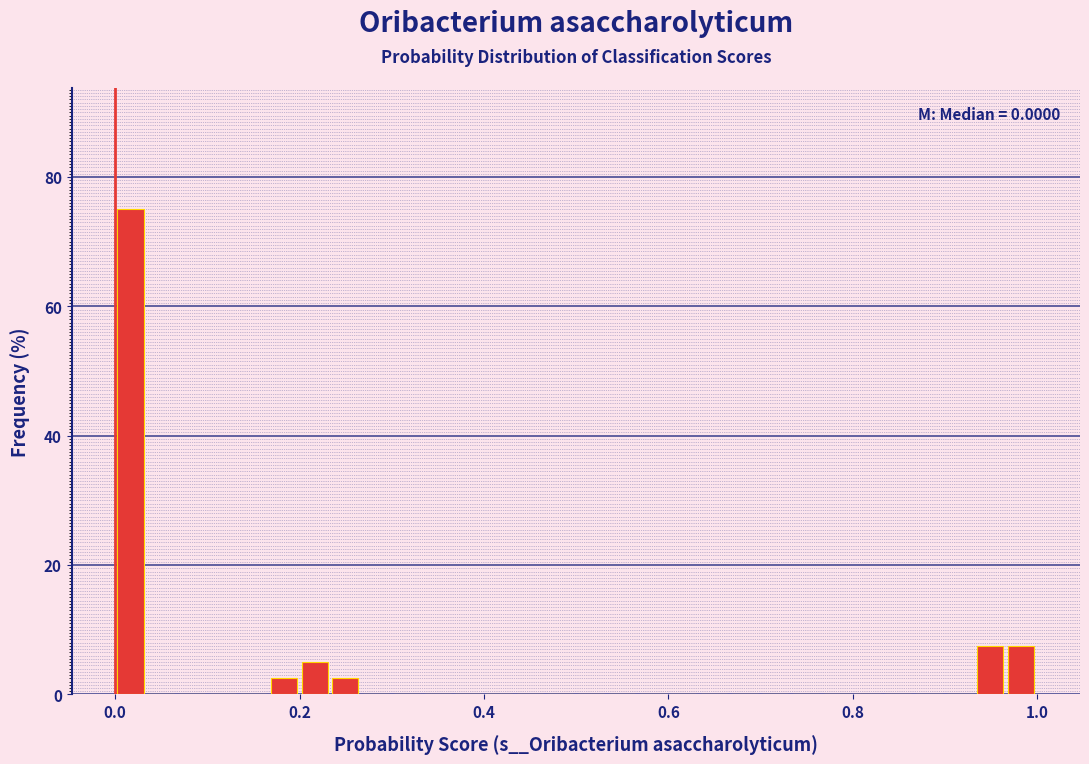

Around what value on the x-axis is the tallest bar? Give the approximate position of its centre, as read against the axis.

0.02